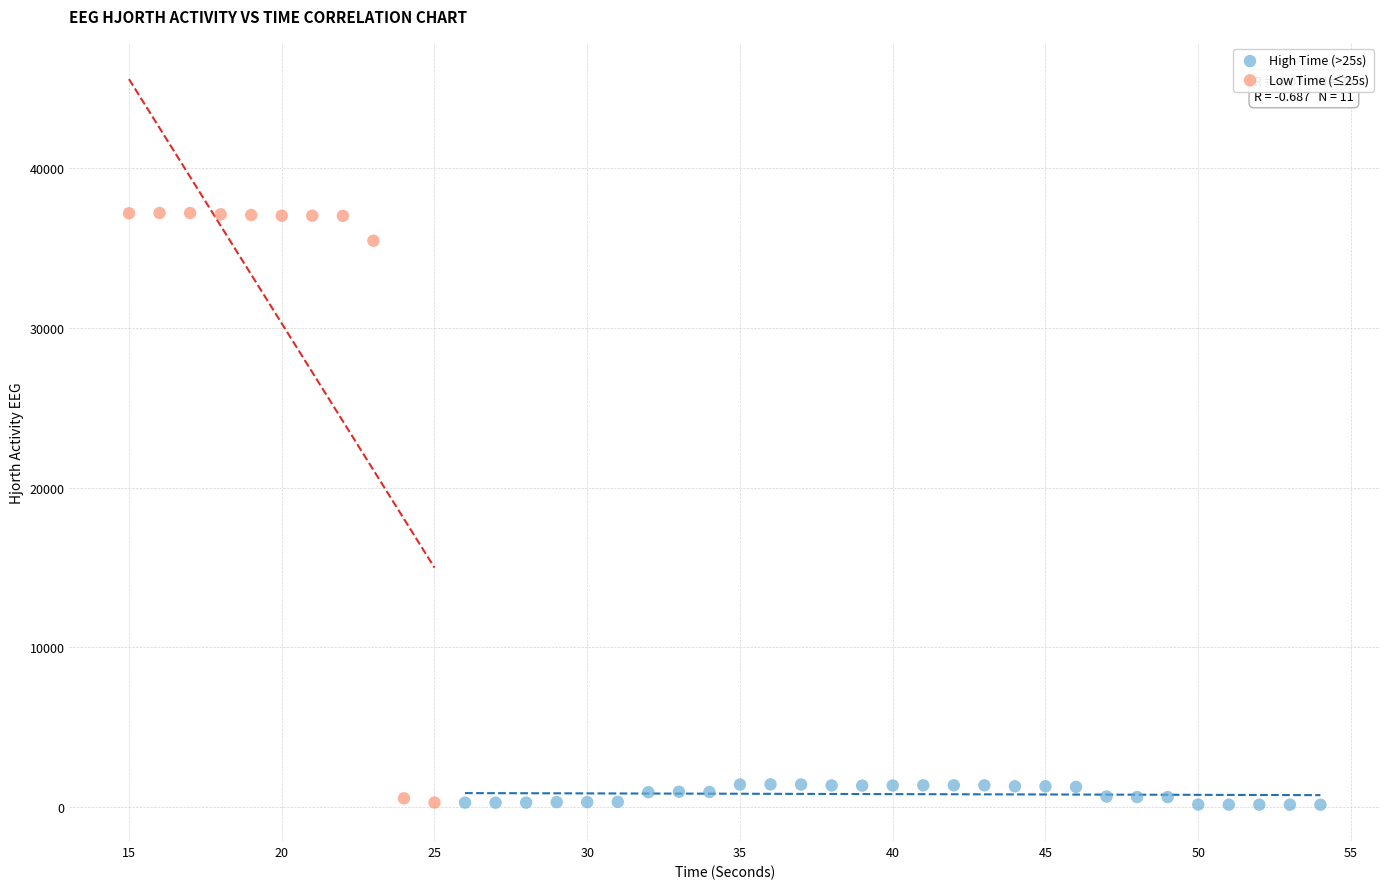

Which series has the widest spread of Y values?

Low Time (≤25s)